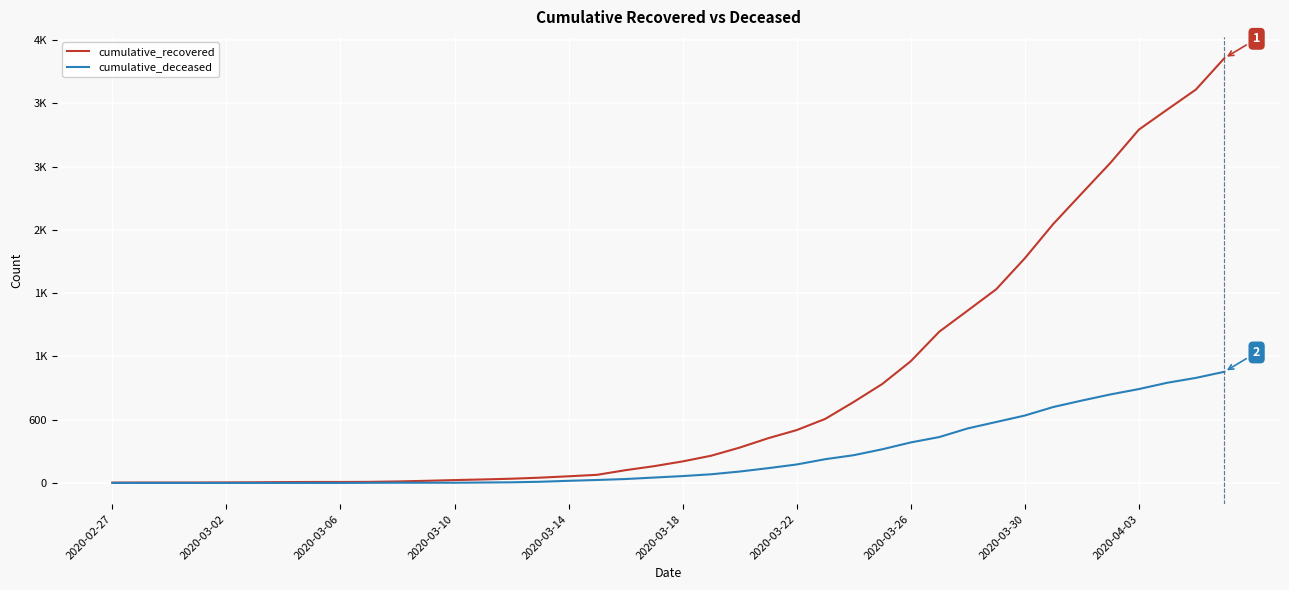

What is the sum of all cumulative_recovered values?

35776